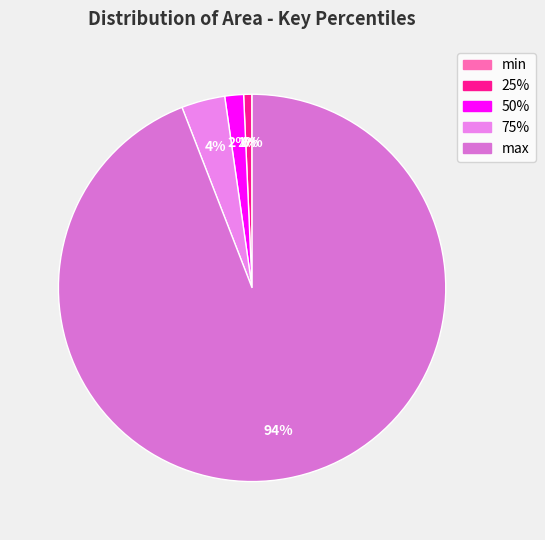

To the nearest percent, what percentage of the pie is max?

94%